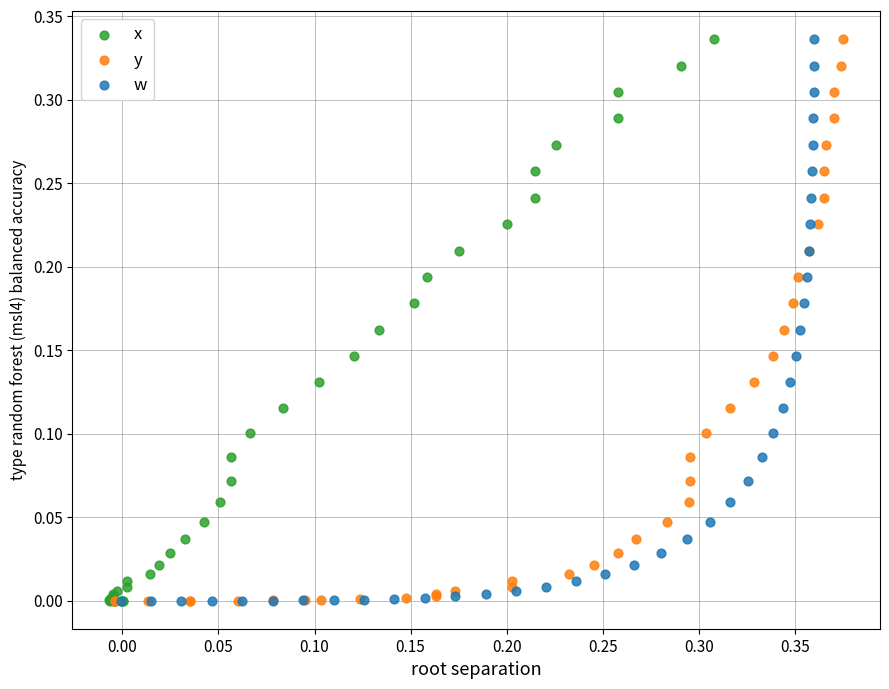

What are all the series names shown in the legend?

x, y, w